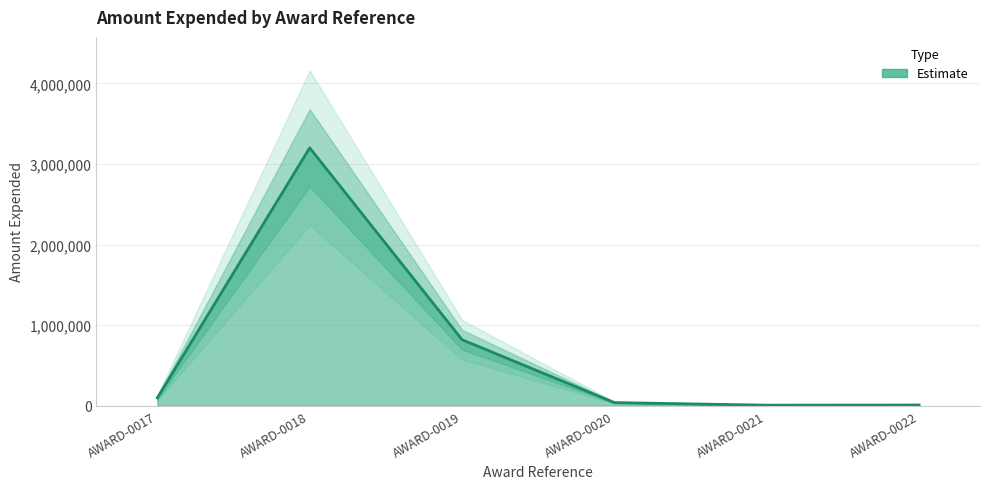

Which label corresponds to the largest value in the chart?

AWARD-0018